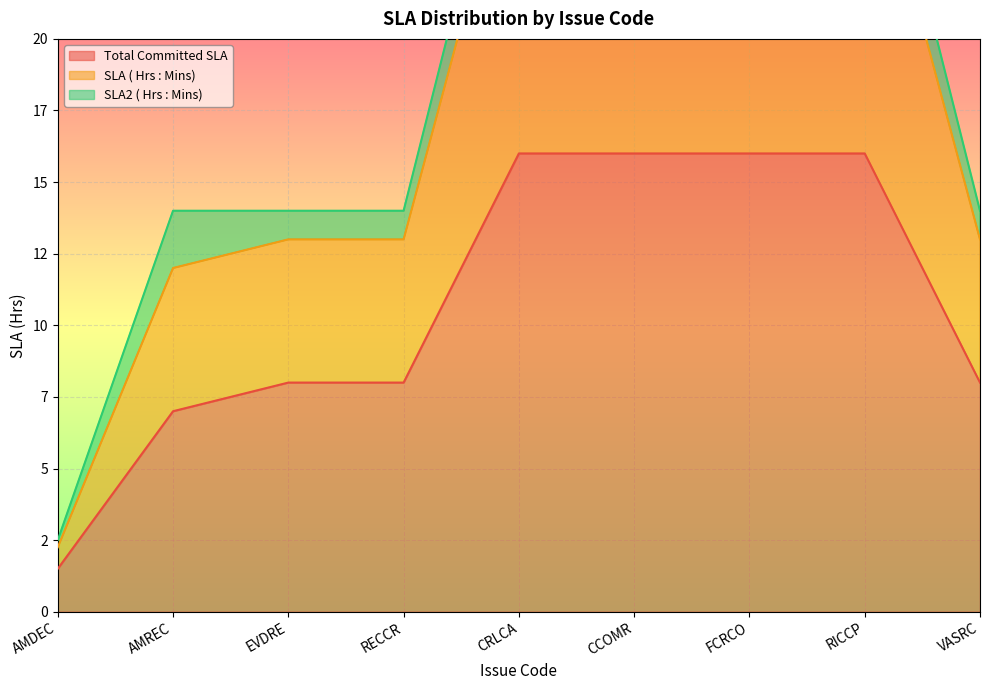

Where is Total Committed SLA nearest to the value 8?

EVDRE